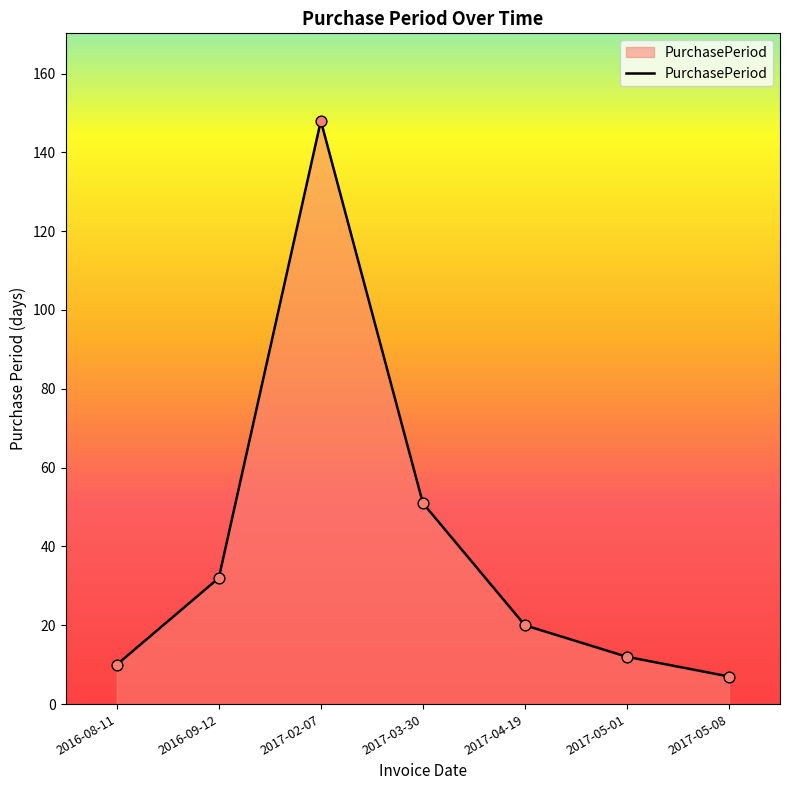

Between 2017-05-08 and 2016-09-12, which is larger?

2016-09-12